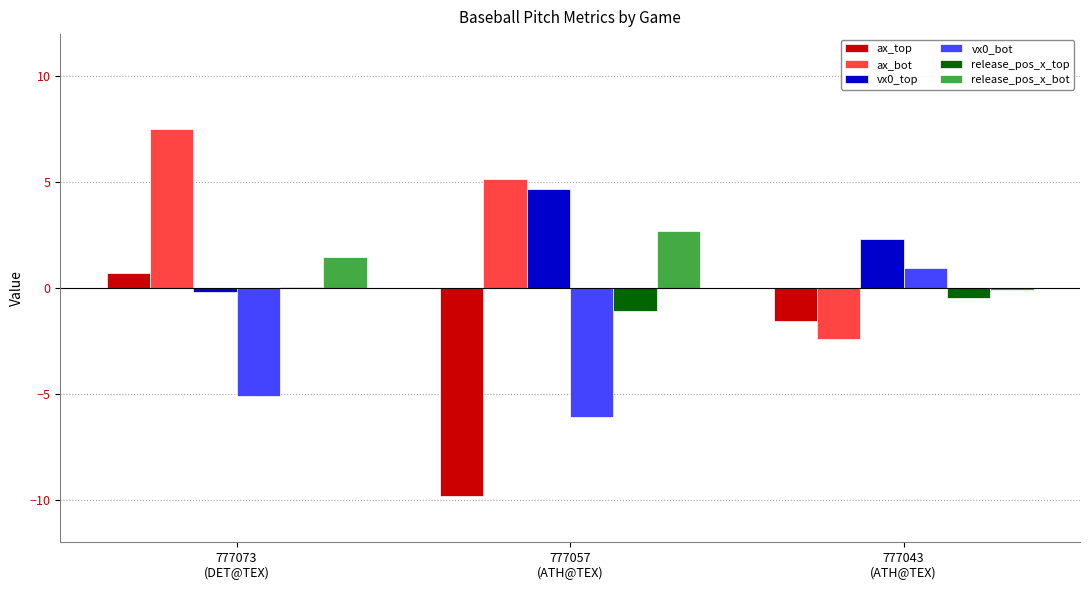

How many groups of bars are there?

3